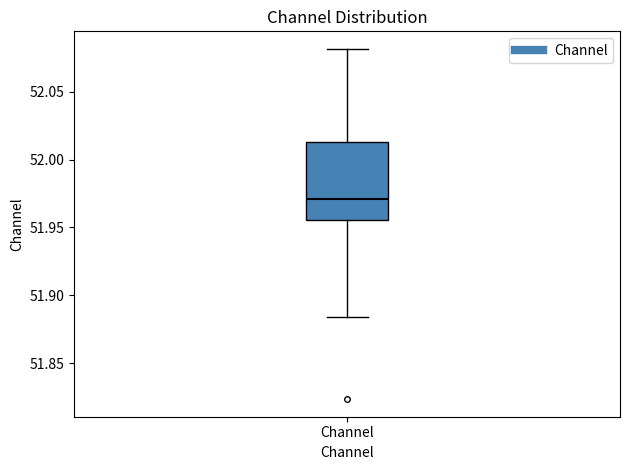

Transcribe this box plot: give where the median line is, the range the box spans, and where the two whiskers end, as read against the y-axis. The values are not printed on the chart, so give them approximately, as read against the axis.

median 51.970, box 51.955 to 52.015, whiskers 51.885 to 52.080